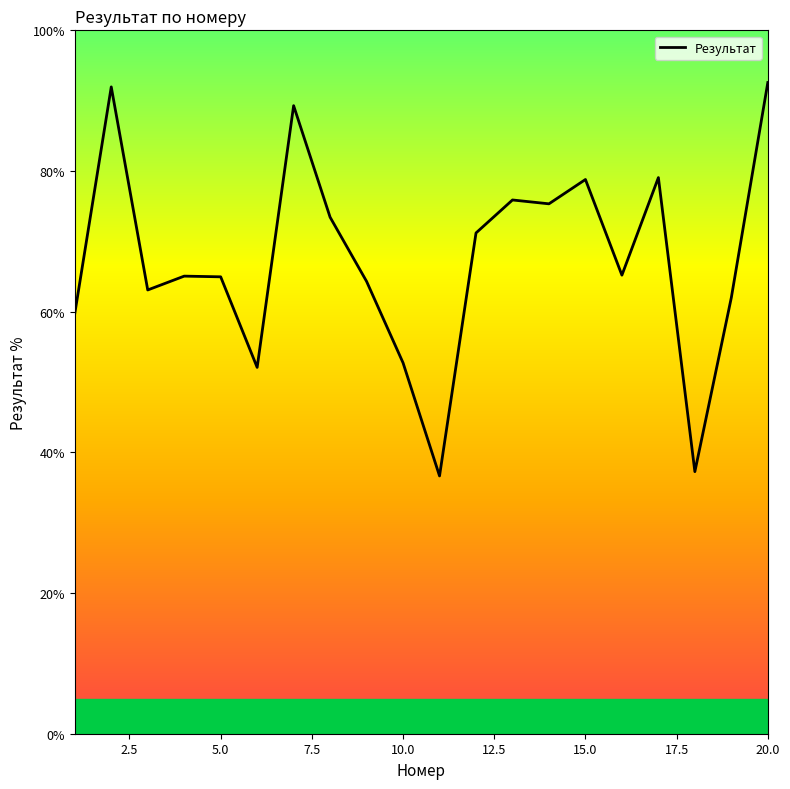

What is the smallest value displayed?

36.6